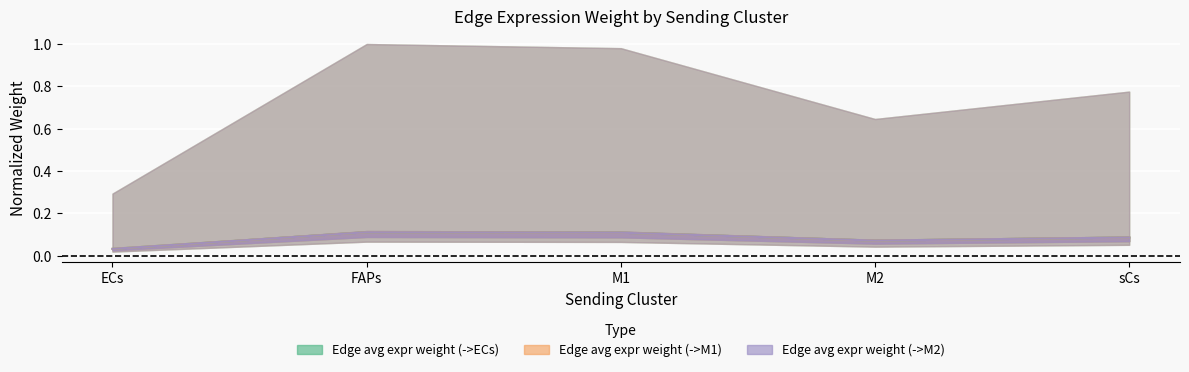

At which category is the sum across all series the highest?

FAPs